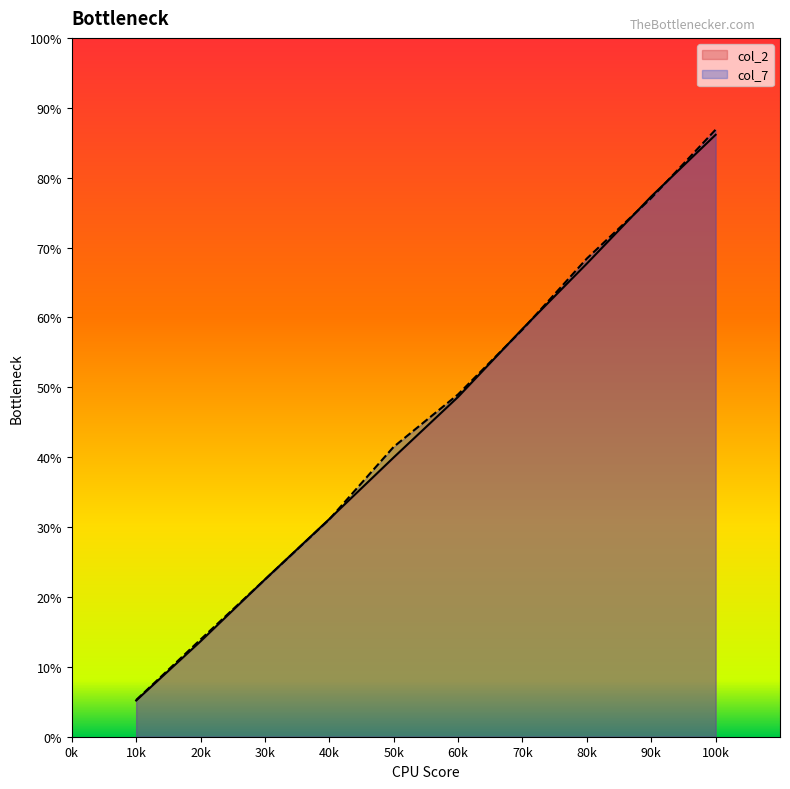

At which category is the sum across all series the highest?

100k